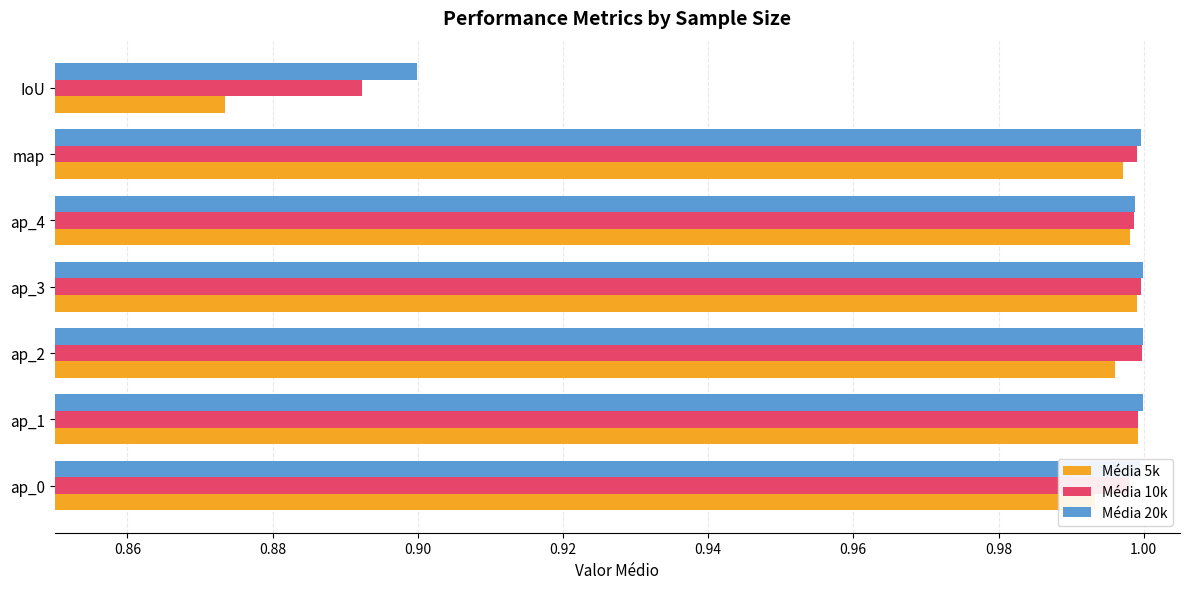

Count the number of categories in the chart.

7